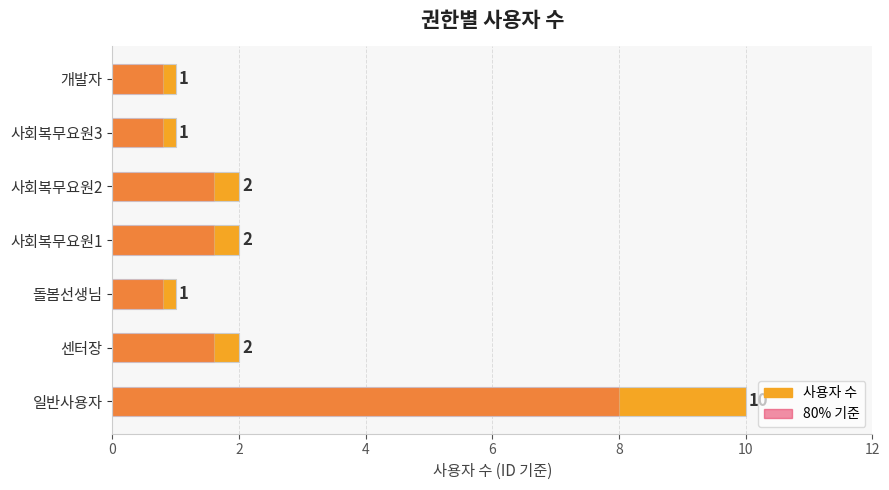

Which series has the widest spread of values?

사용자 수